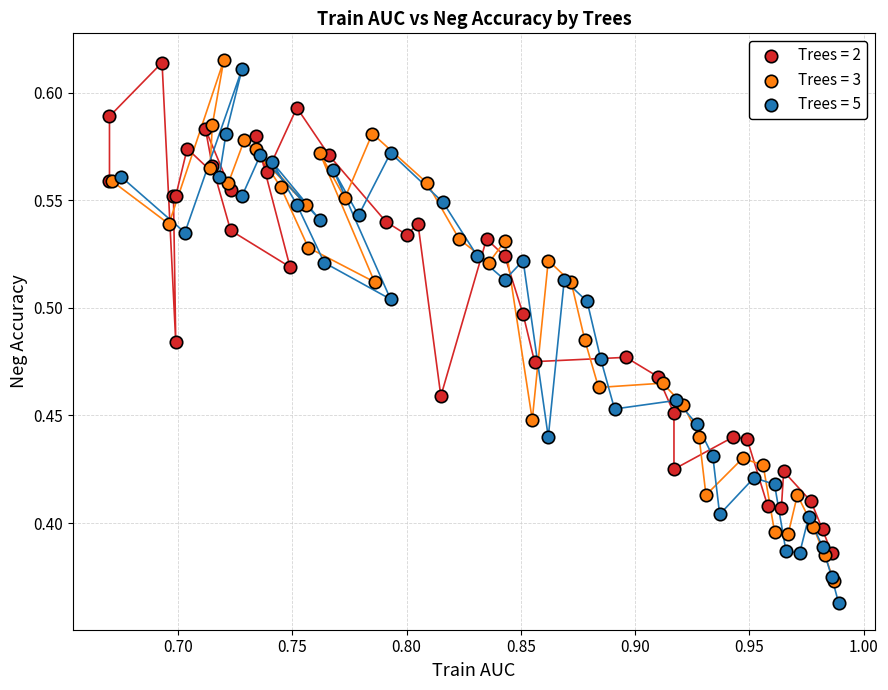

What are all the series names shown in the legend?

Trees = 2, Trees = 3, Trees = 5